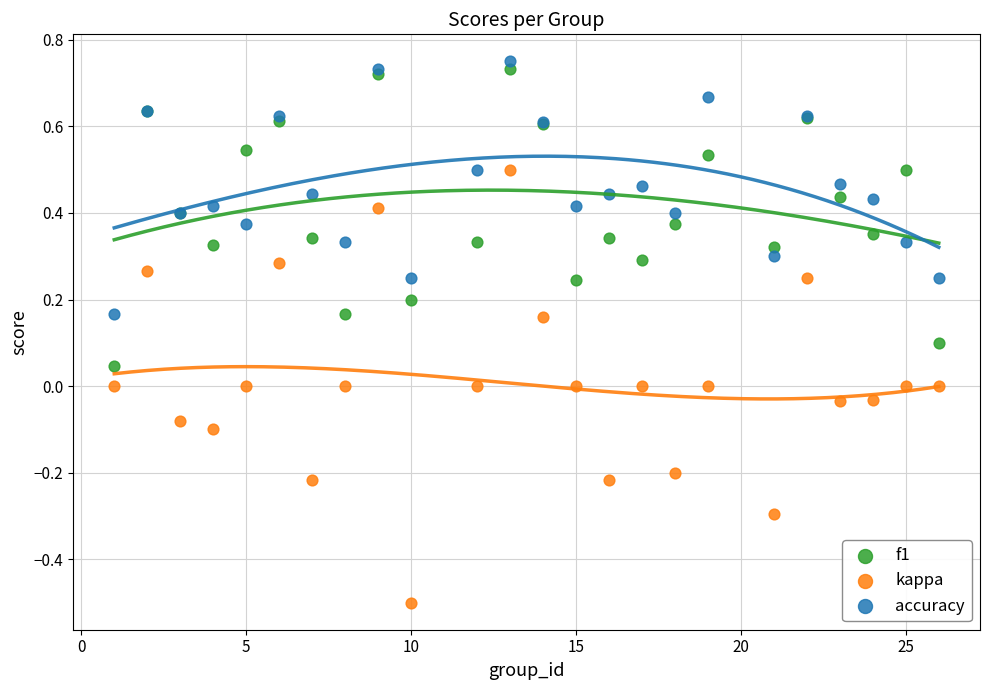

Which series contains the highest Y value?

accuracy